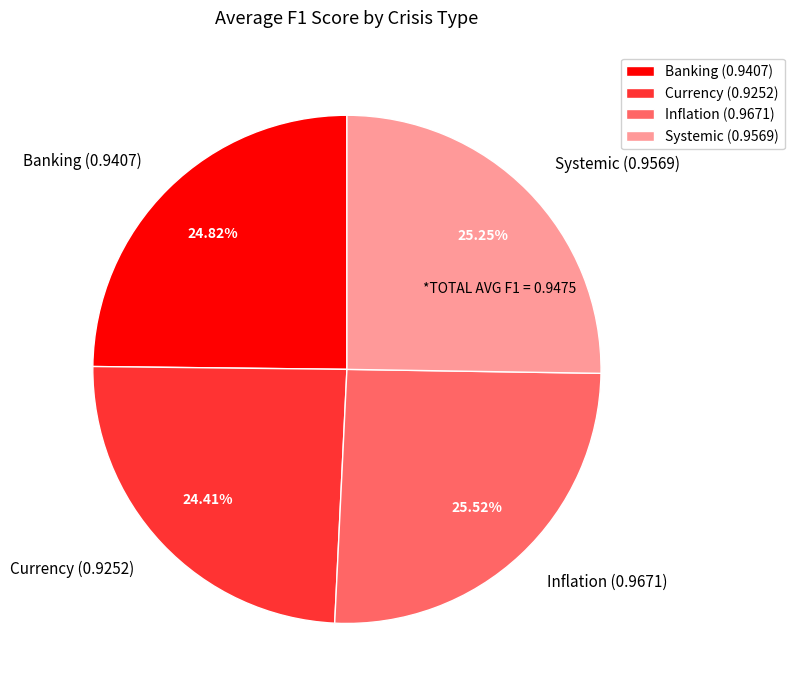

To the nearest percent, what is the average slice percentage?

25%